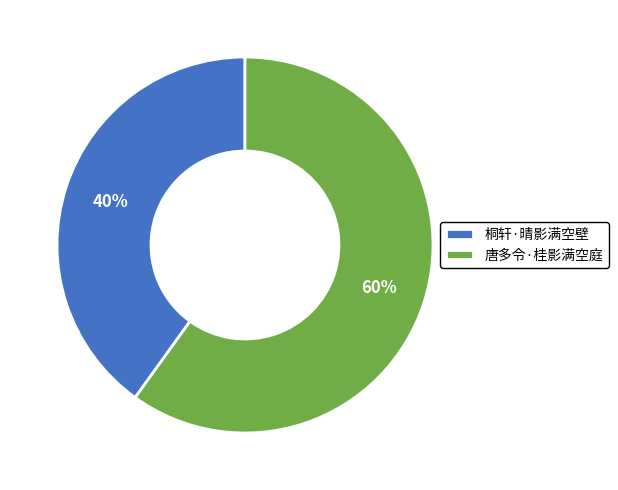

True or false: 桐轩·晴影满空壁 accounts for 40% of the total.

True